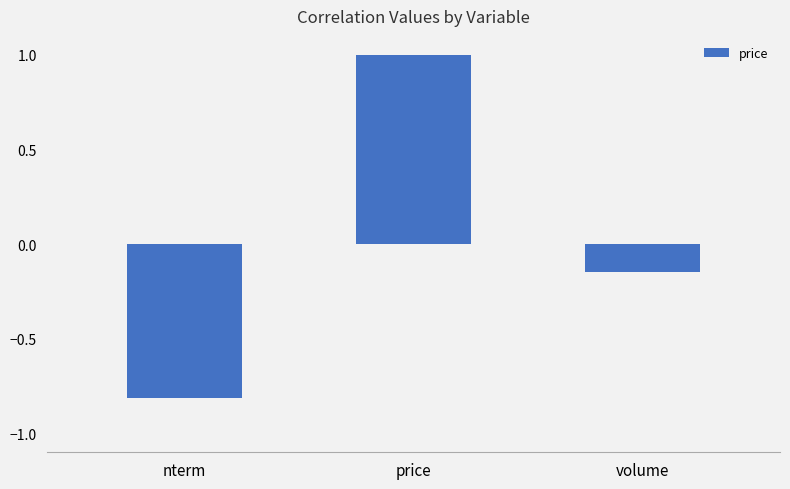

Rank the categories by value from highest to lowest.

price, volume, nterm